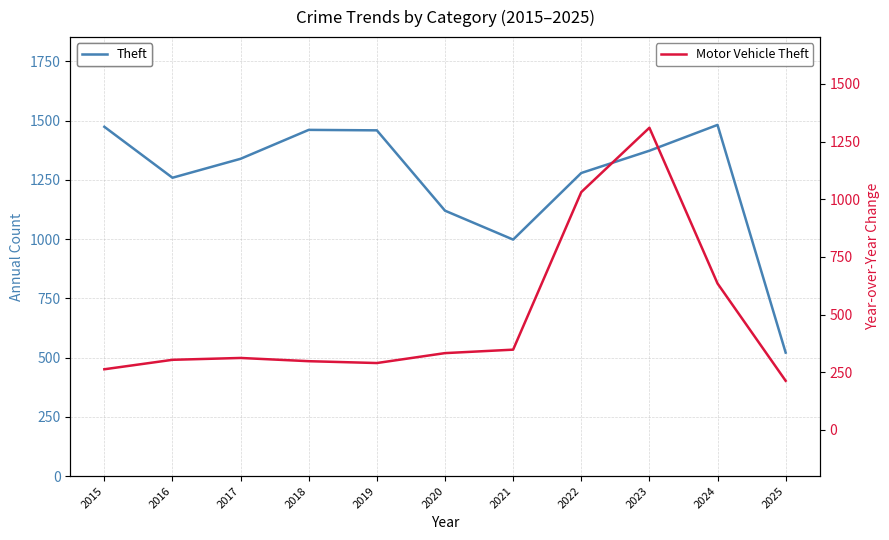

List the labels in order of Theft value, largest first.

2024, 2015, 2018, 2019, 2023, 2017, 2022, 2016, 2020, 2021, 2025